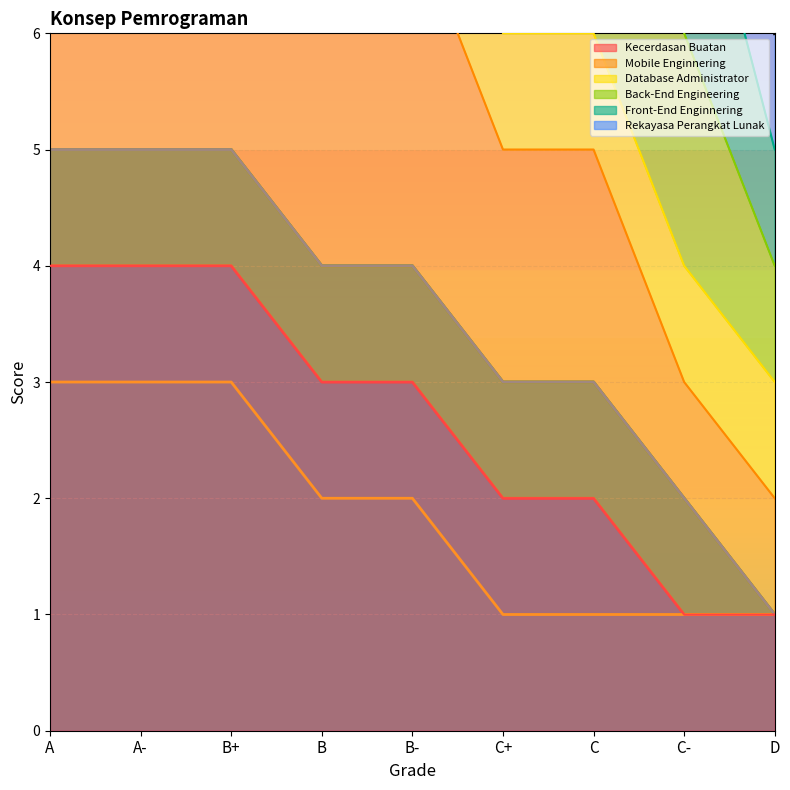

List the series in order of their peak value, highest first.

Mobile Enginnering, Back-End Engineering, Front-End Enginnering, Rekayasa Perangkat Lunak, Kecerdasan Buatan, Database Administrator